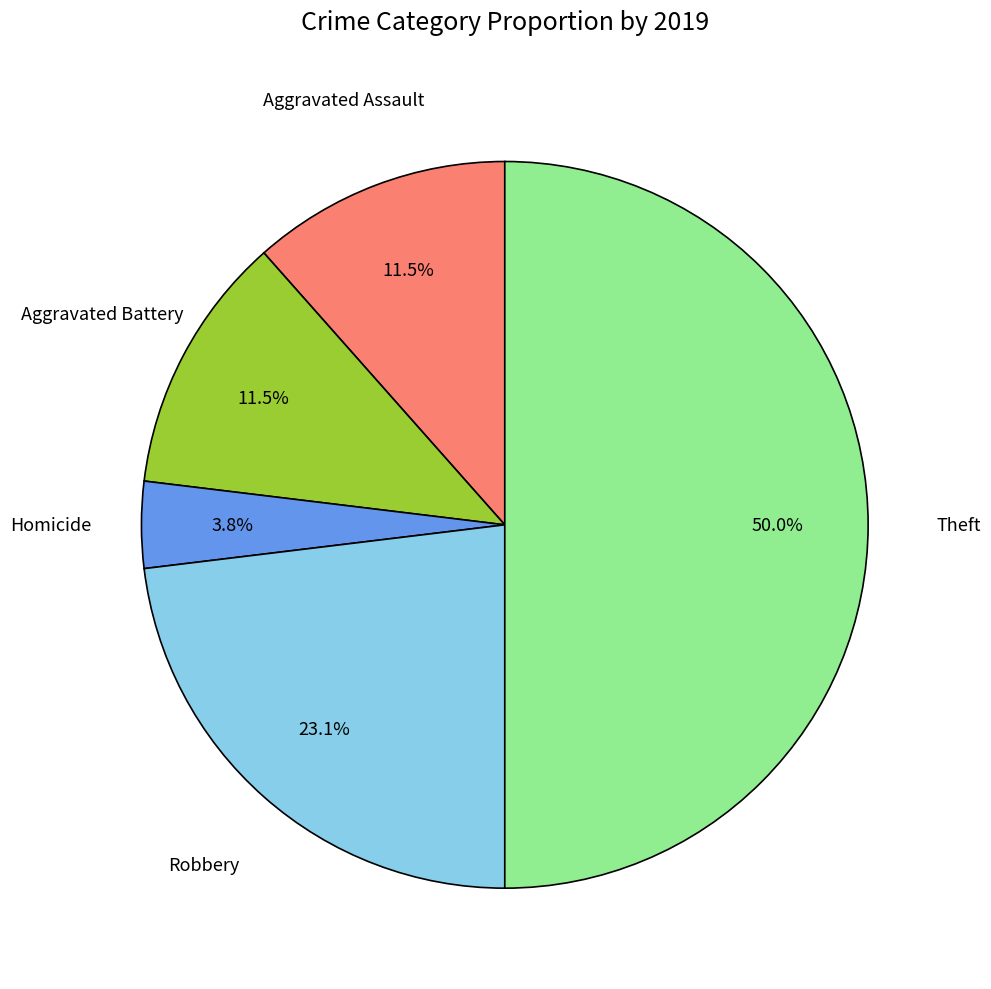

How many segments does this pie chart have?

5